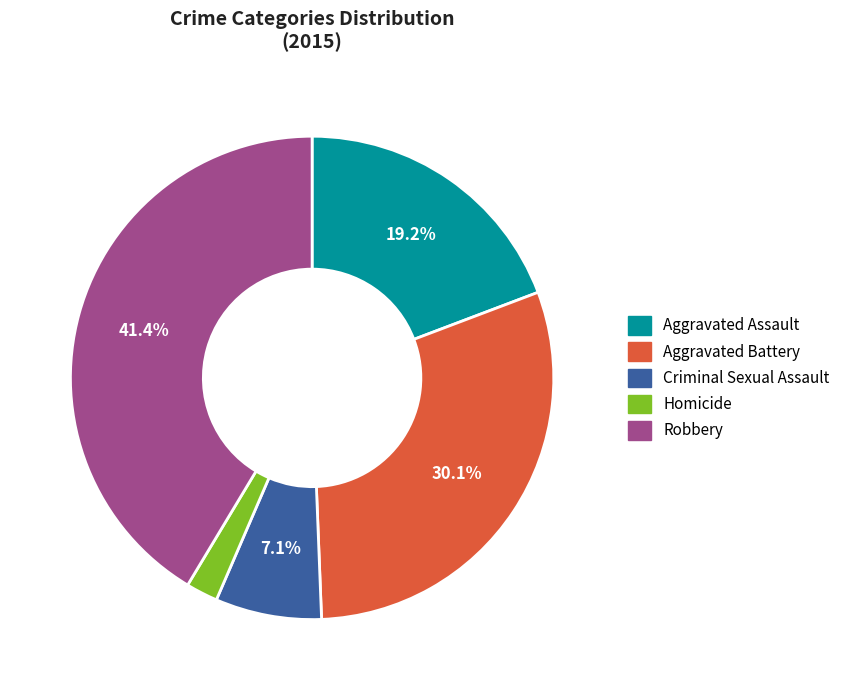

Which slice is the largest?

Robbery